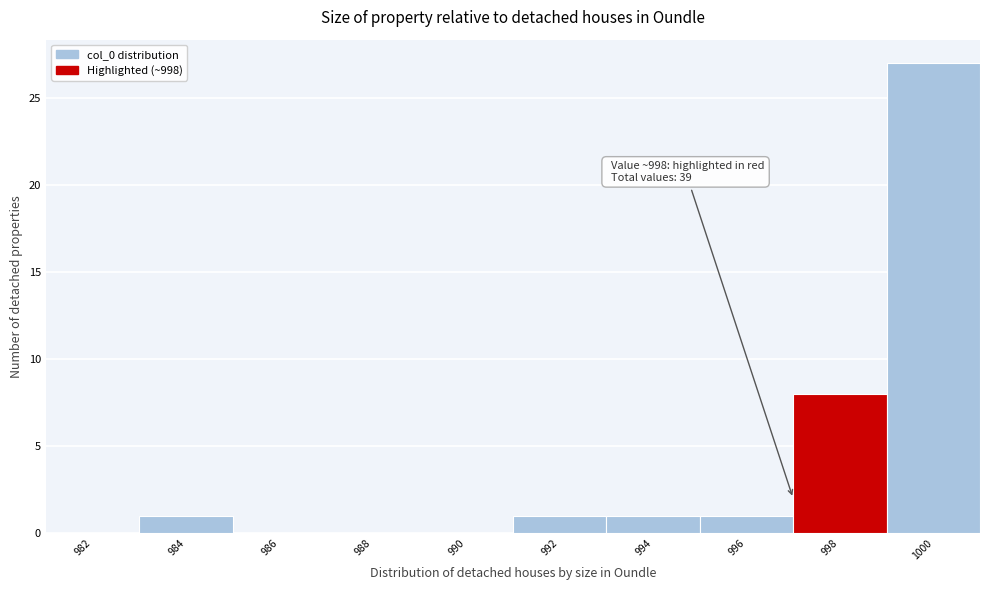

Reading left to right, what are all the values shown in this chart?

982=0	984=1	986=0	988=0	990=0	992=1	994=1	996=1	998=8	1000=27